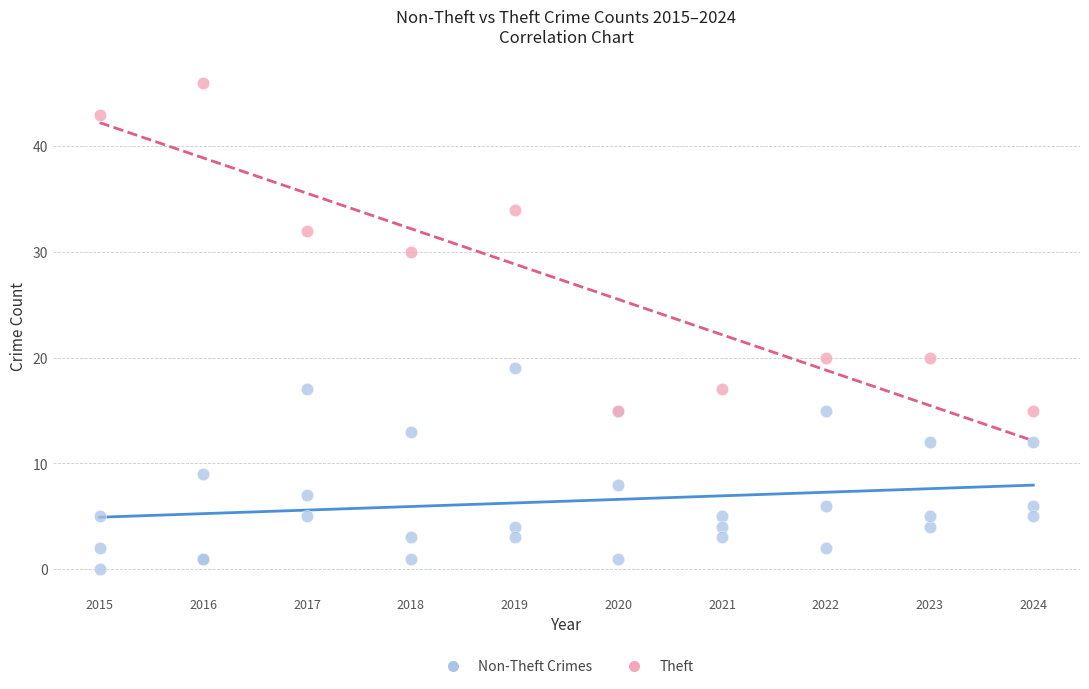

Which series has the widest spread of Y values?

Theft